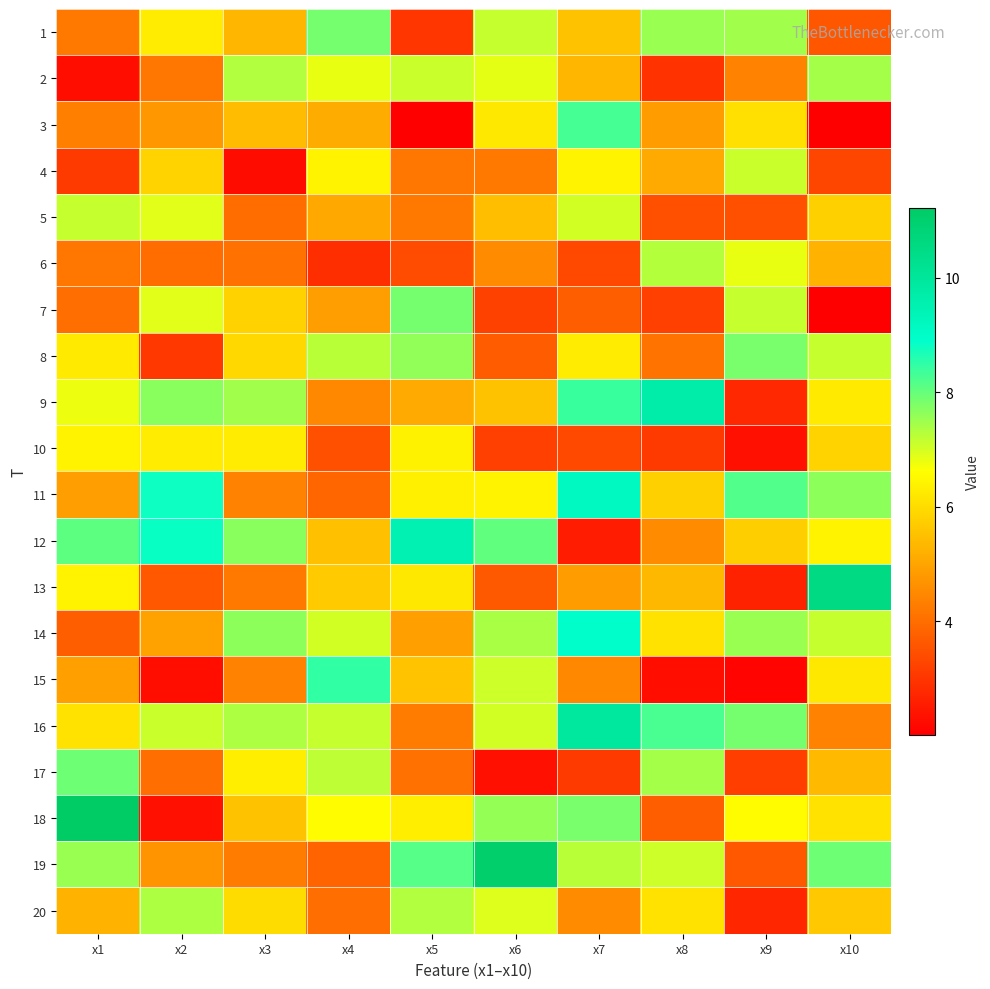

What is the smallest value displayed?

2.0